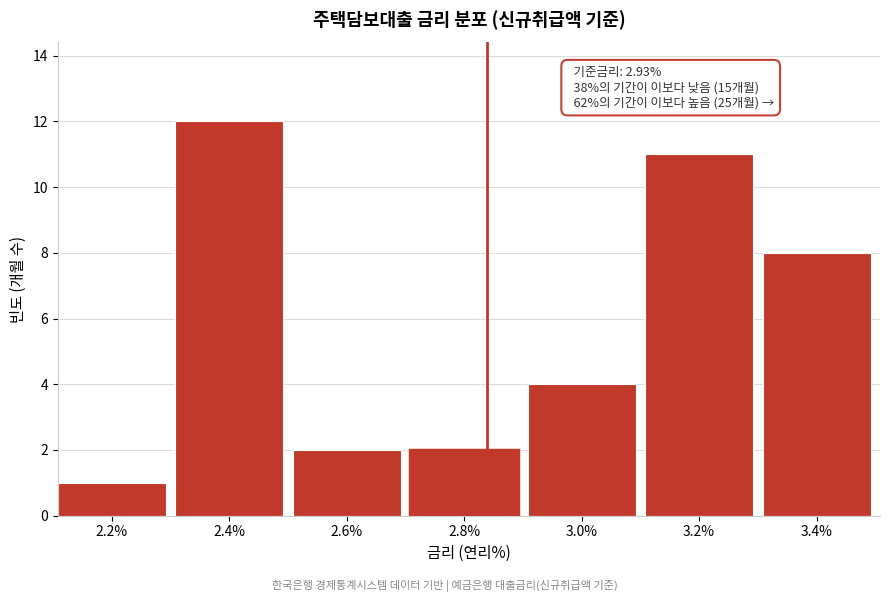

Reading left to right, extract all data points from this chart.

2.2%=1	2.4%=12	2.6%=2	2.8%=2	3.0%=4	3.2%=11	3.4%=8